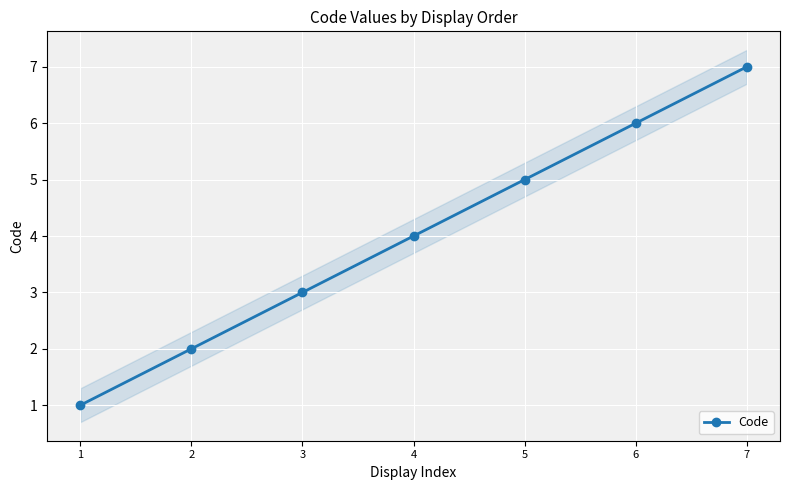

What is the approximate value at 1?

1